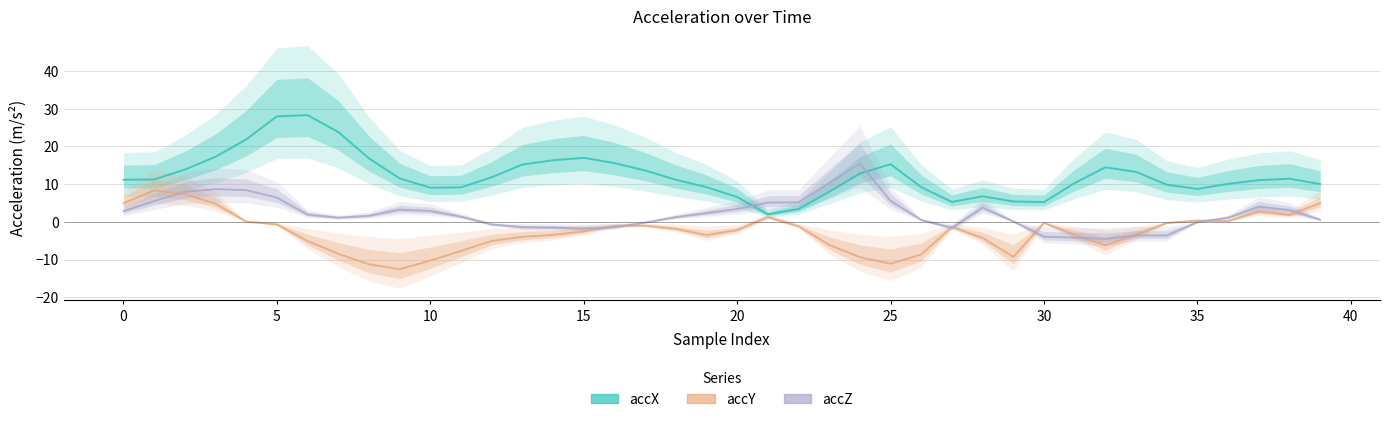

What is the difference between the highest and lowest values at 13?

19.2